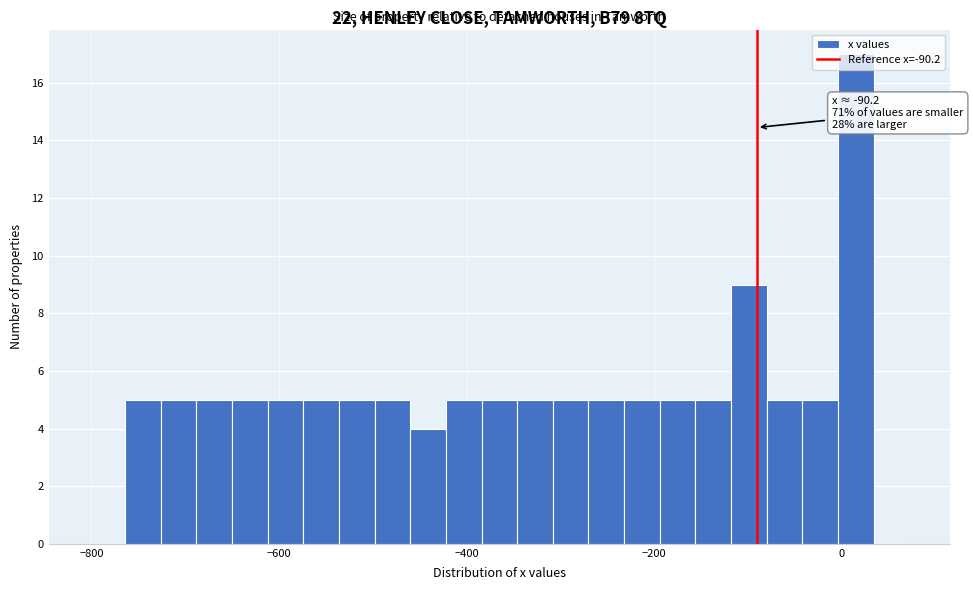

Around what value on the x-axis is the tallest bar? Give the approximate position of its centre, as read against the axis.

20